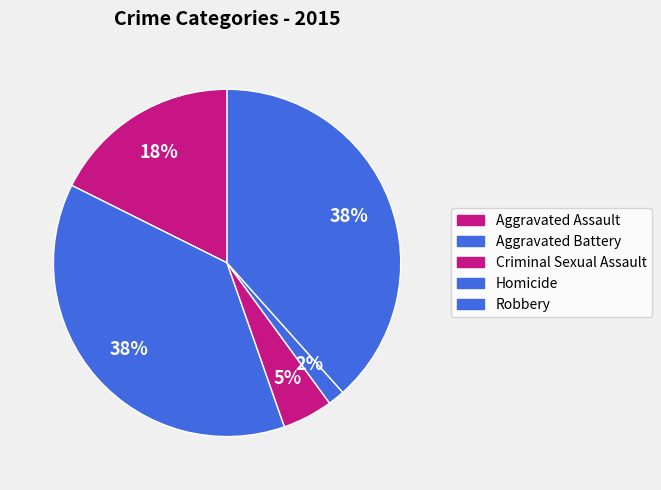

Which category has the smallest portion of the pie?

Homicide